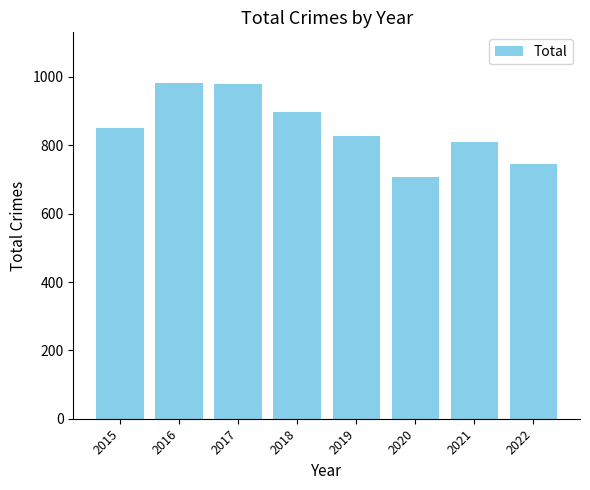

Reading left to right, transcribe all the data shown in this chart.

2015=852	2016=983	2017=978	2018=898	2019=826	2020=708	2021=811	2022=746